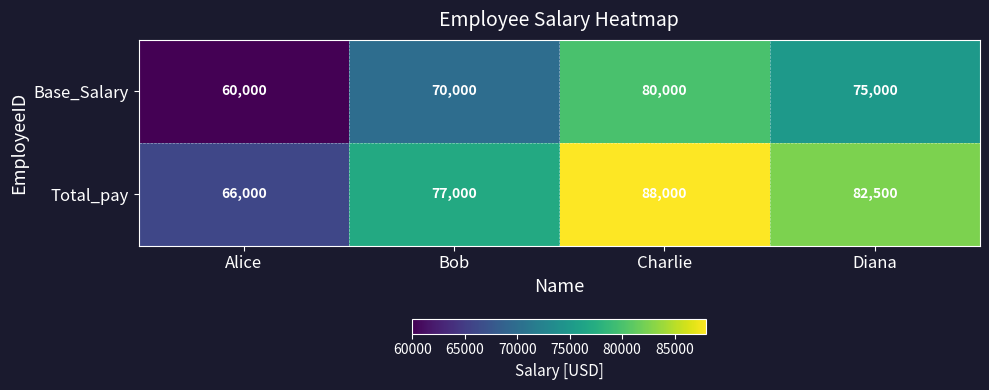

Between Bob and Diana, which series saw the biggest shift?

Total_pay